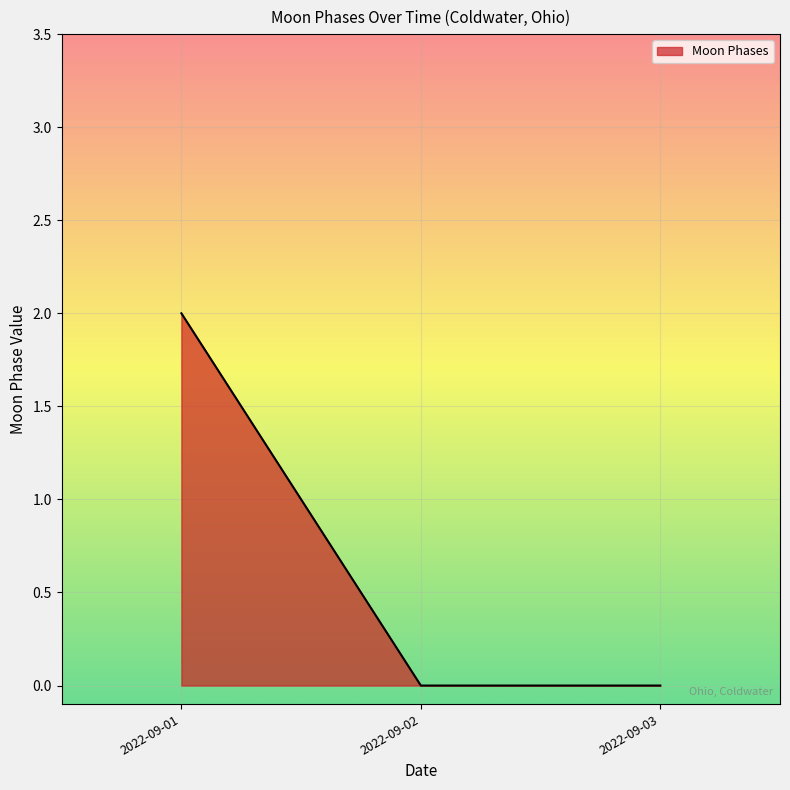

Does the chart have visible grid lines?

Yes